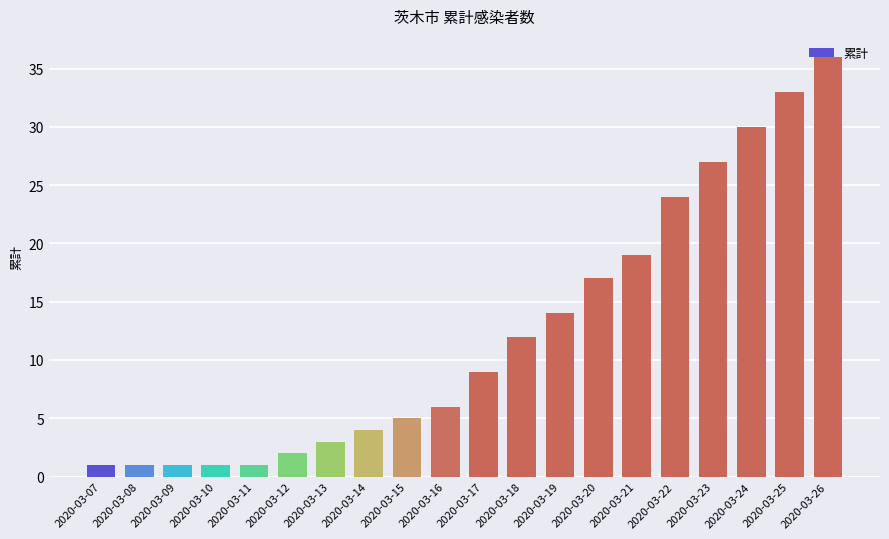

Reading right to left, extract all data points from this chart.

36	33	30	27	24	19	17	14	12	9	6	5	4	3	2	1	1	1	1	1